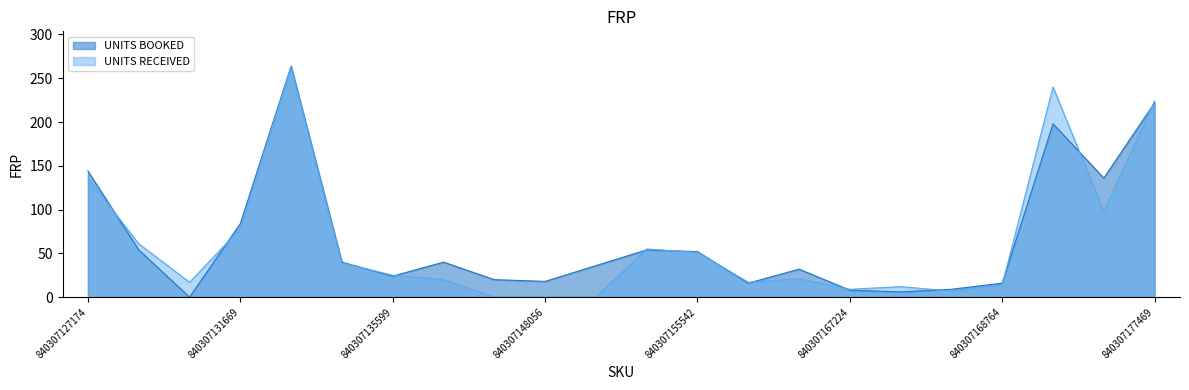

Which series has the widest spread of values?

UNITS BOOKED